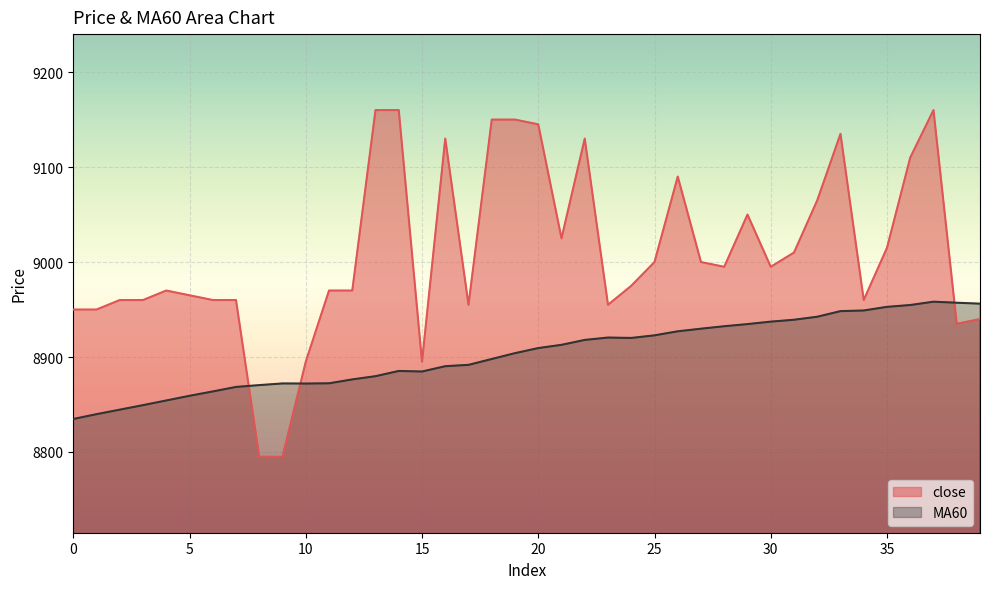

How many lines are shown in the chart?

2